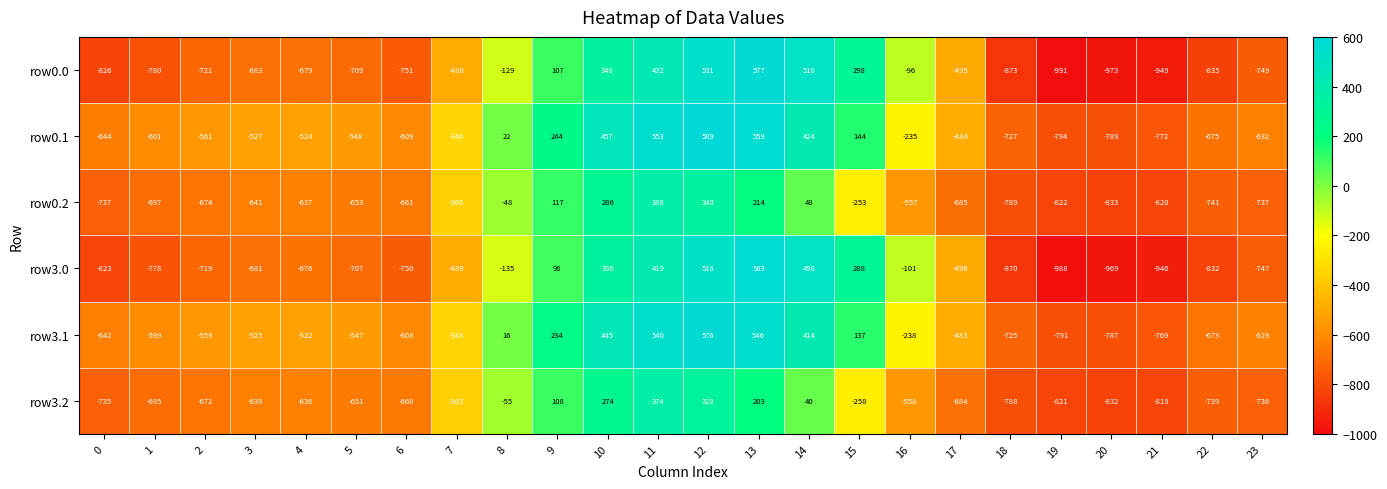

How many values in row3.0 are above zero?

7